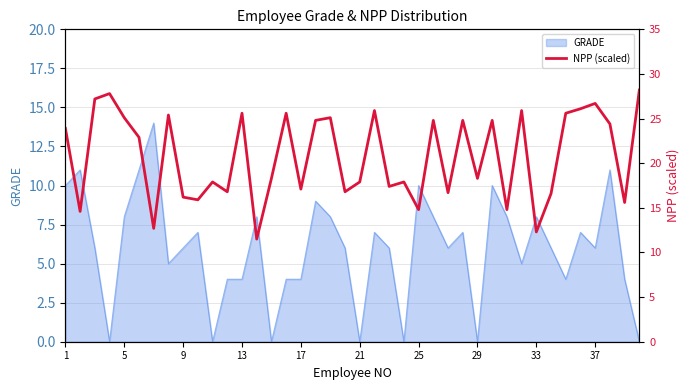

Is it true that GRADE equals 3 at 9?

False